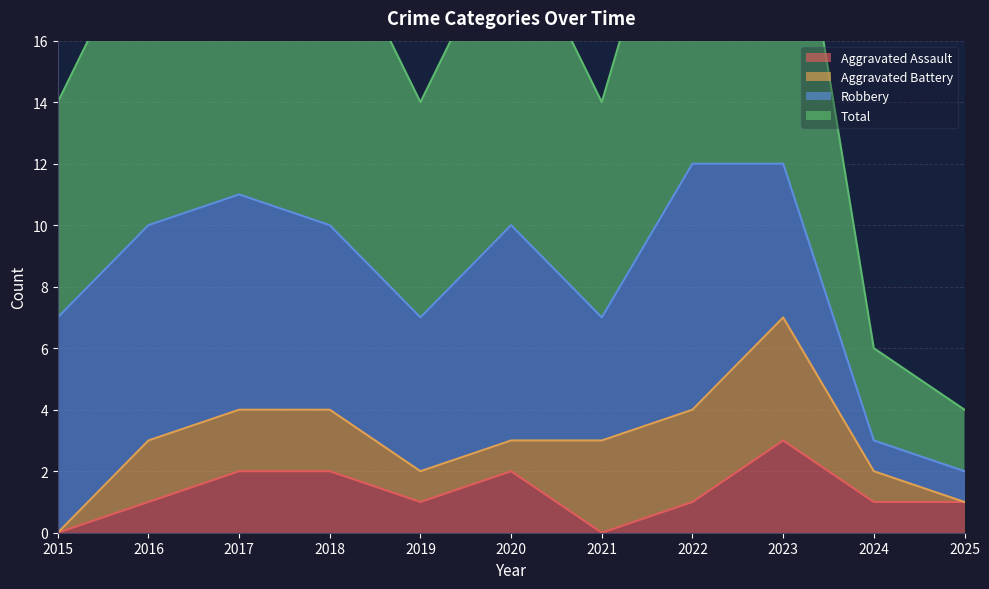

List the labels in order of Aggravated Assault value, largest first.

2023, 2017, 2018, 2020, 2016, 2019, 2022, 2024, 2025, 2015, 2021